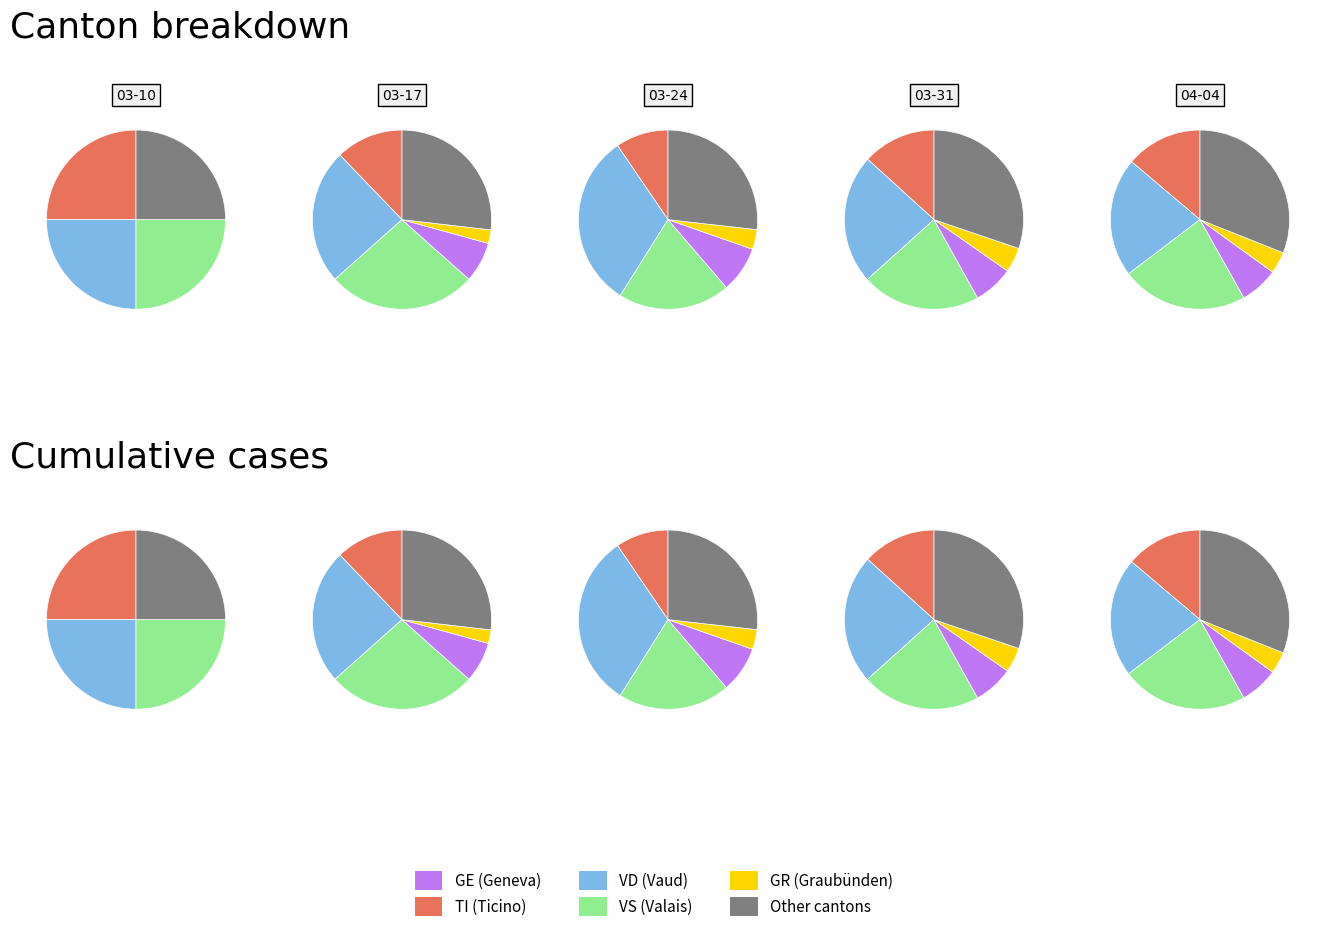

Is it true that 2020-03-22 is 1% of the pie?

False